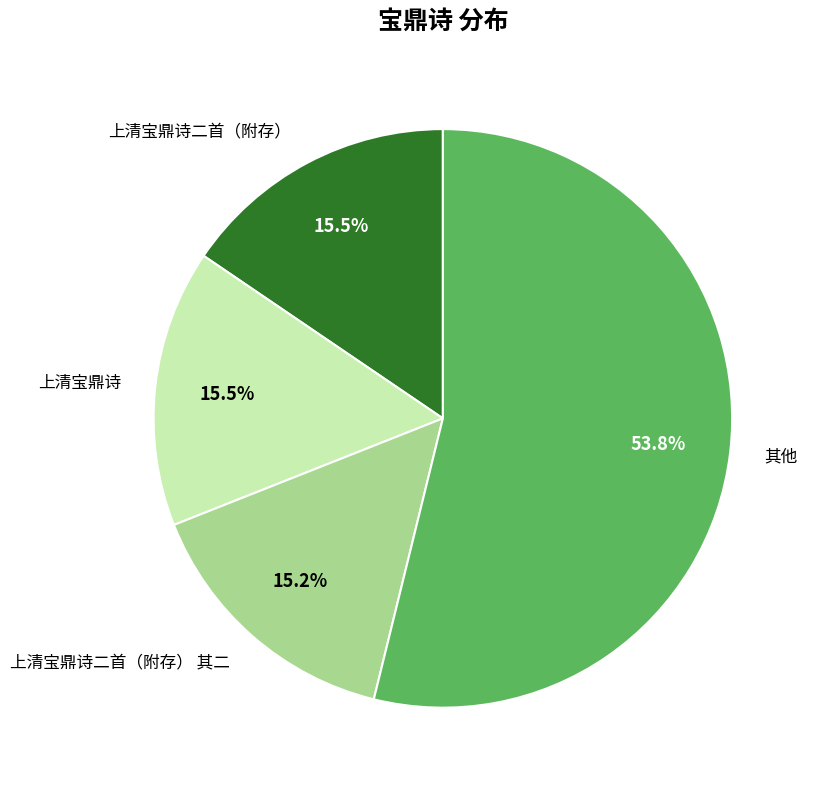

True or false: 上清宝鼎诗二首（附存） 其二 accounts for 15% of the total.

True